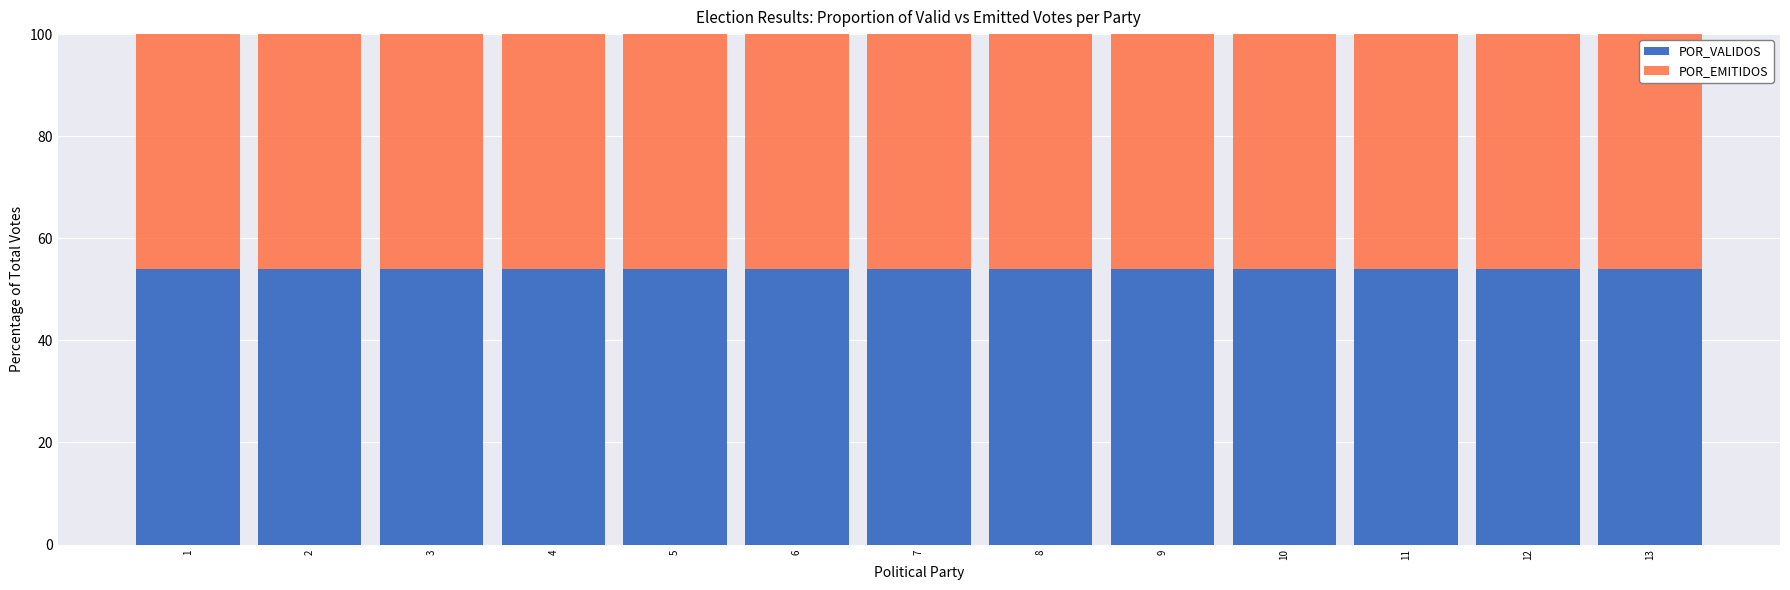

Does the chart contain any negative values?

No